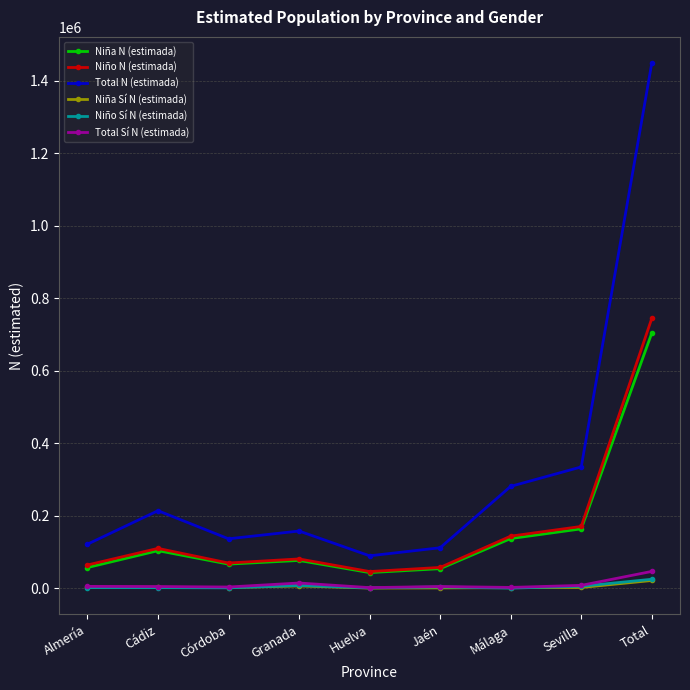

Which series has the widest spread of values?

Total N (estimada)